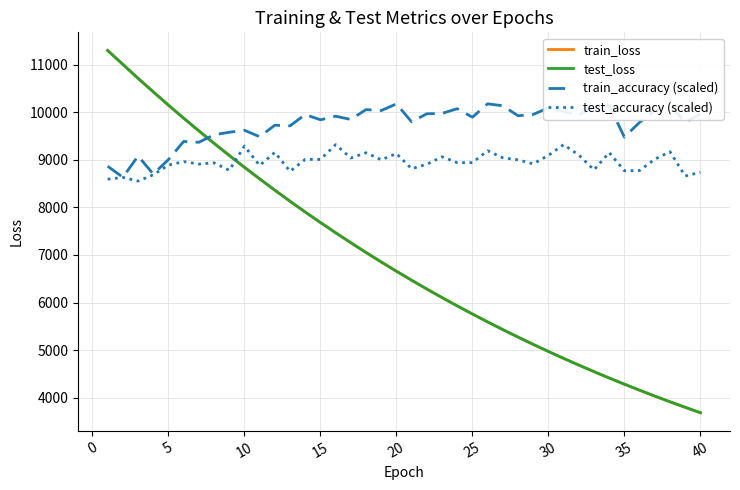

After their last crossing, which series has the higher values: train_loss or test_accuracy (scaled)?

test_accuracy (scaled)